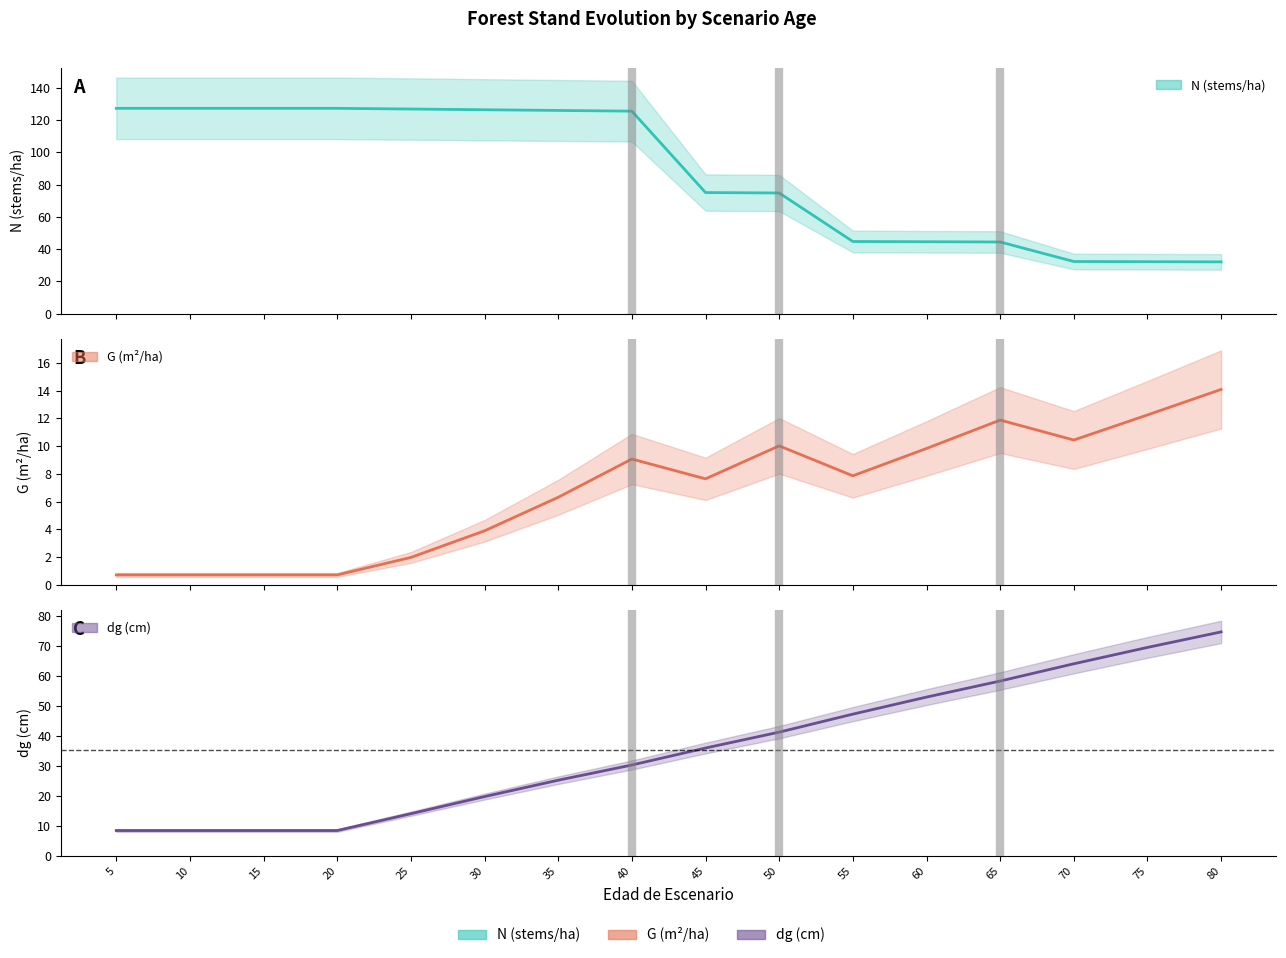

What is the value of the N (stems/ha) point at the 5th from the left?

126.9